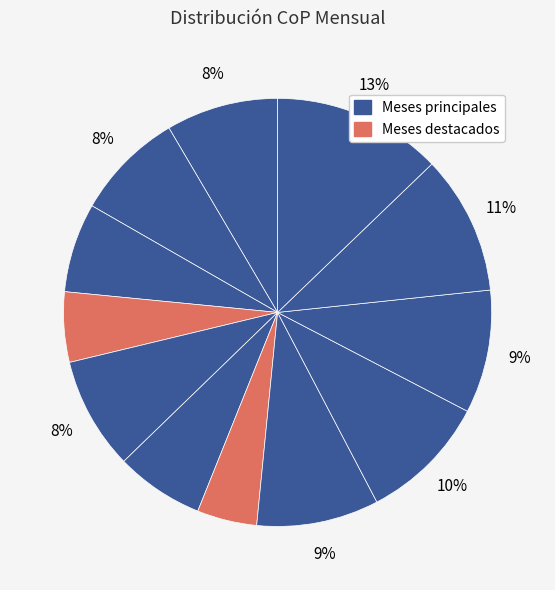

Count the number of slices in the pie.

12